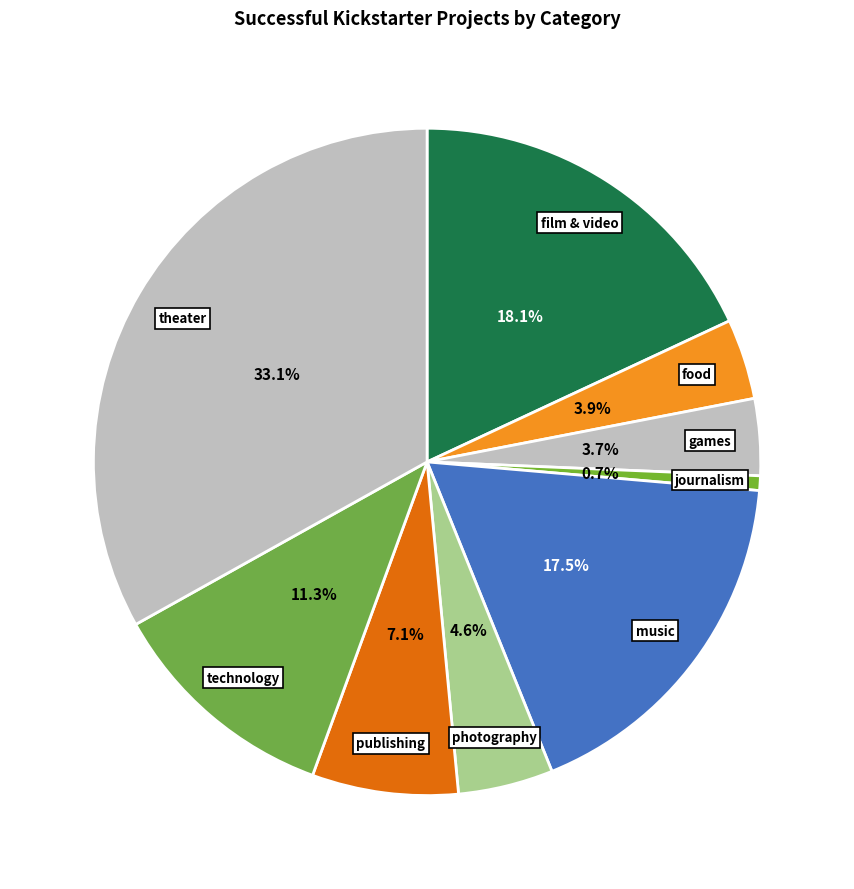

Count the number of slices in the pie.

9